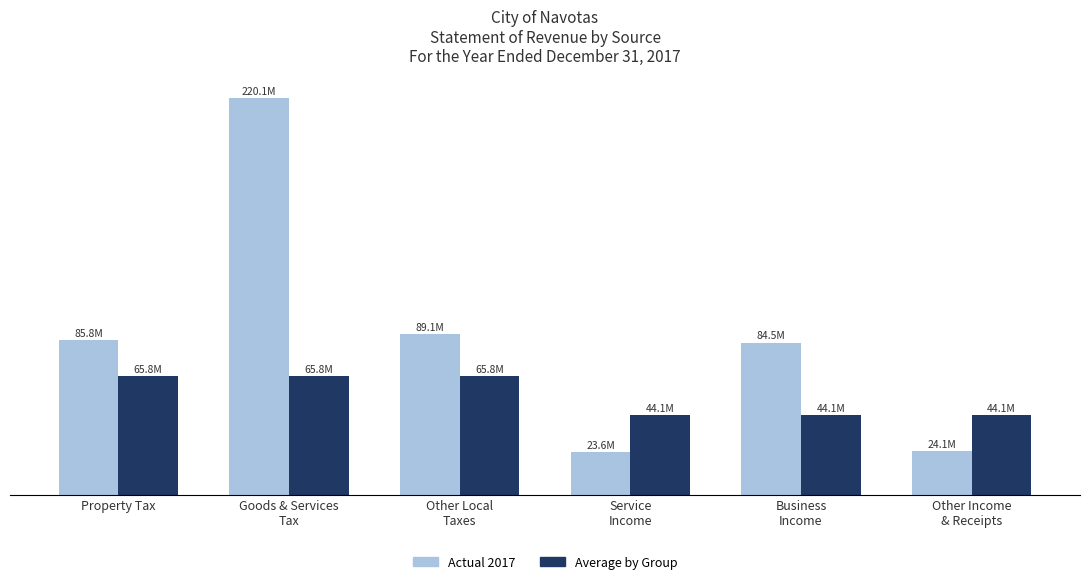

What is the sum of the Average by Group values at Service
Income and Property Tax?

109910307.2